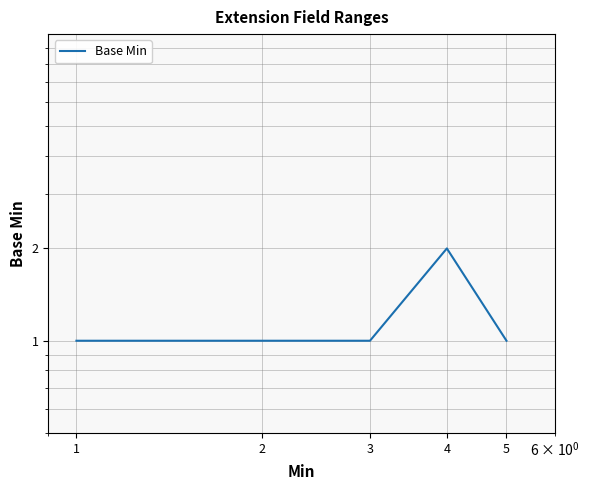

The chart shows a value of 0 at 3. True or false?

False